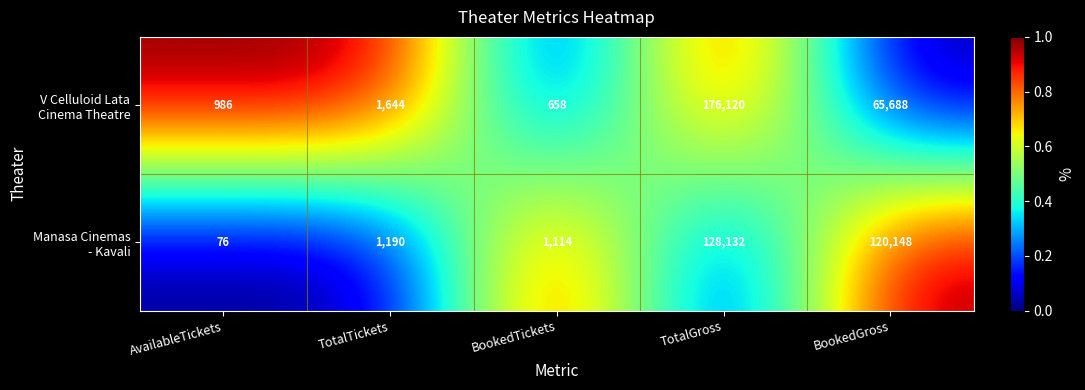

What is the greatest value displayed?

176120